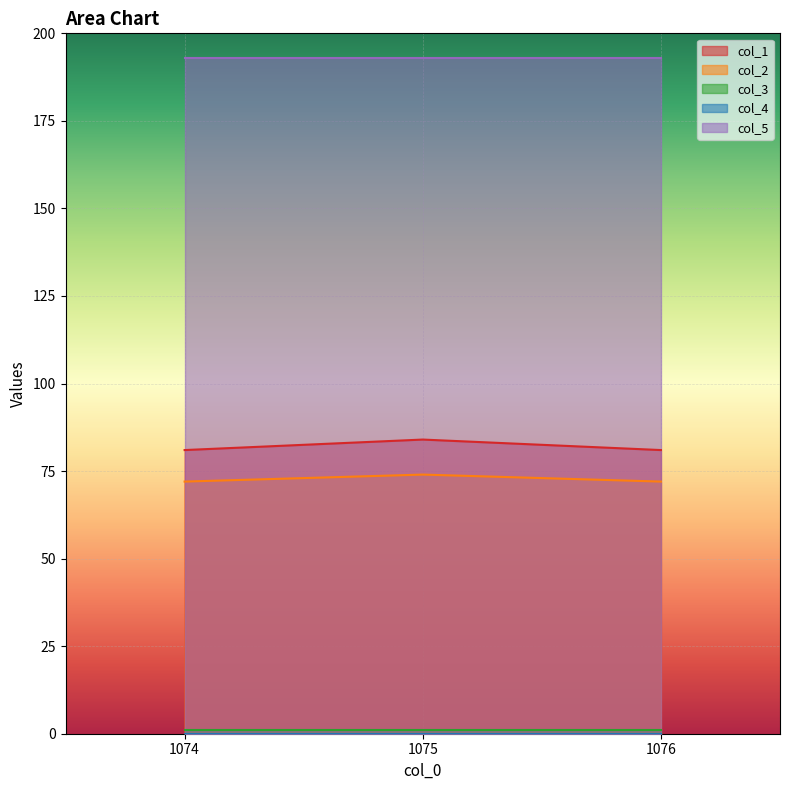

Between 1076.0 and 1074.0, which is larger?

1076.0